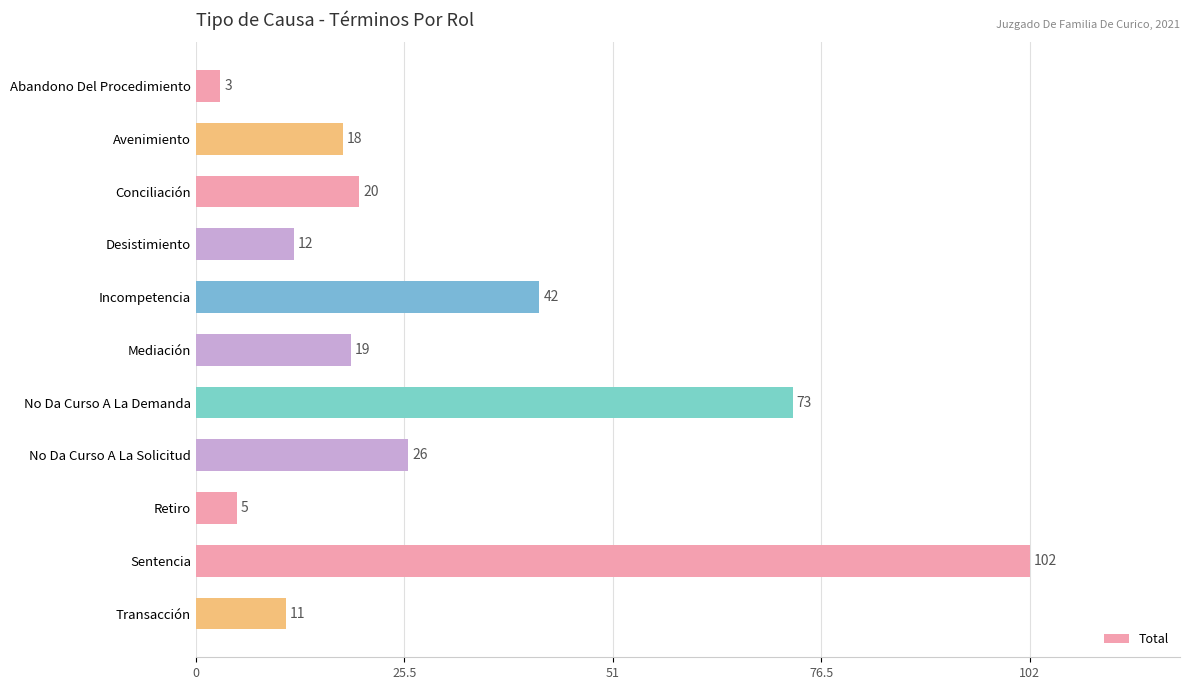

What is the average value?

30